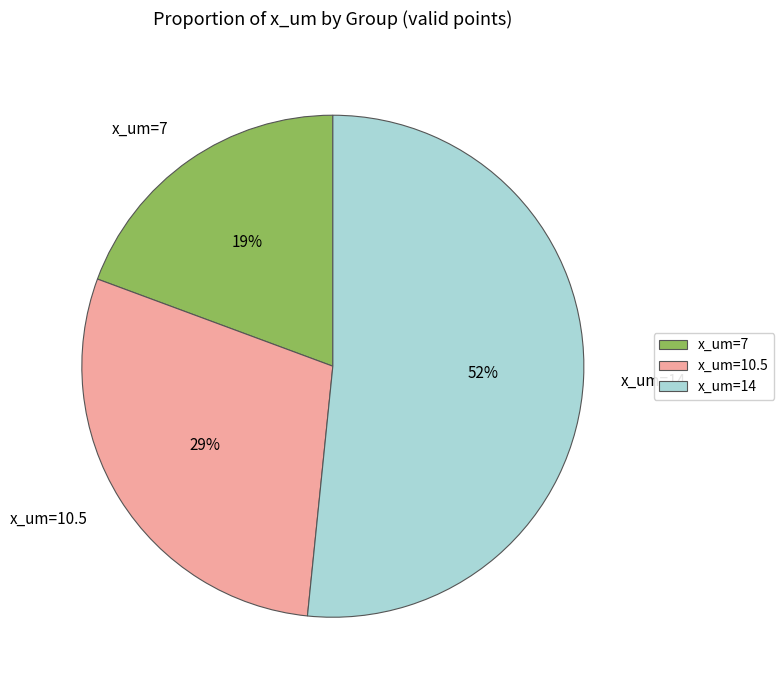

Rank the categories by value from lowest to highest.

x_um=7, x_um=10.5, x_um=14